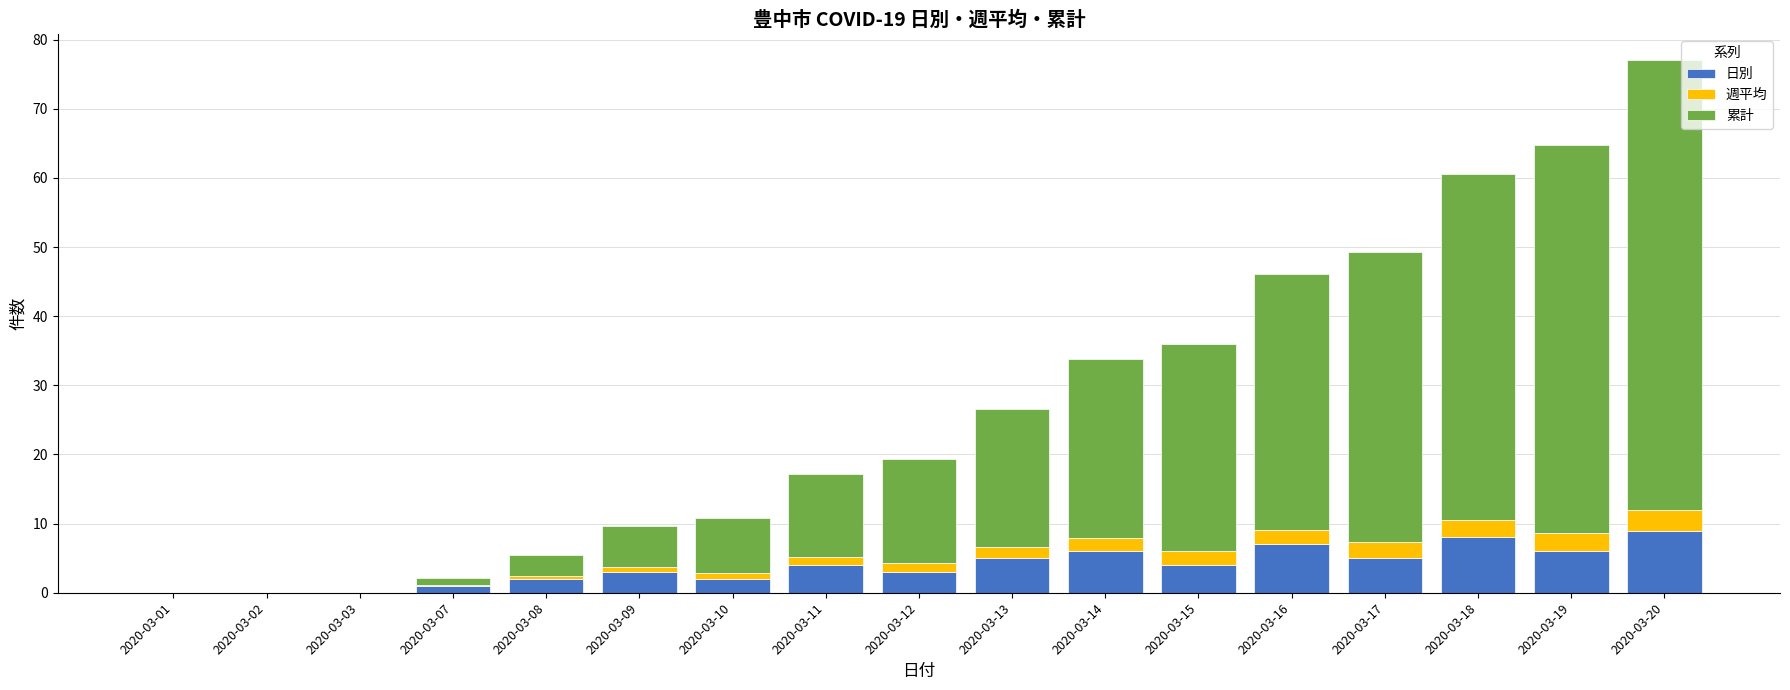

Does the chart contain stacked bars?

Yes